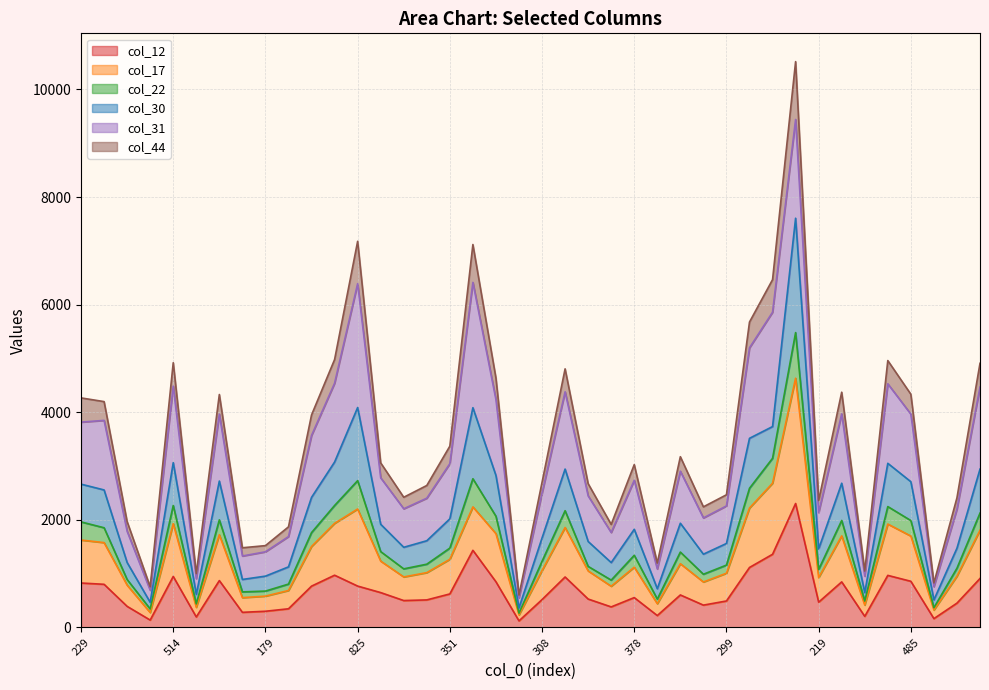

True or false: col_17 and col_22 intersect in this chart.

False